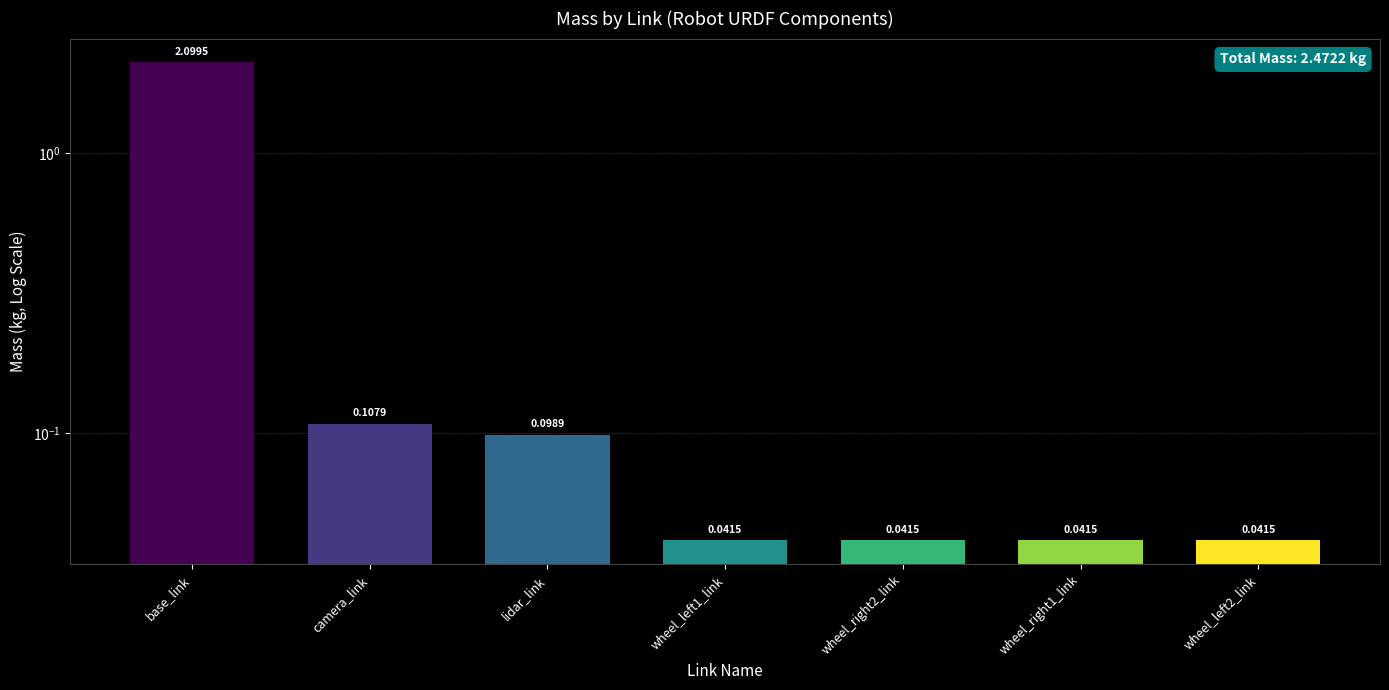

Reading left to right, list all the values displayed in this chart.

base_link=2.1	camera_link=0.1	lidar_link=0.1	wheel_left1_link=0.0	wheel_right2_link=0.0	wheel_right1_link=0.0	wheel_left2_link=0.0